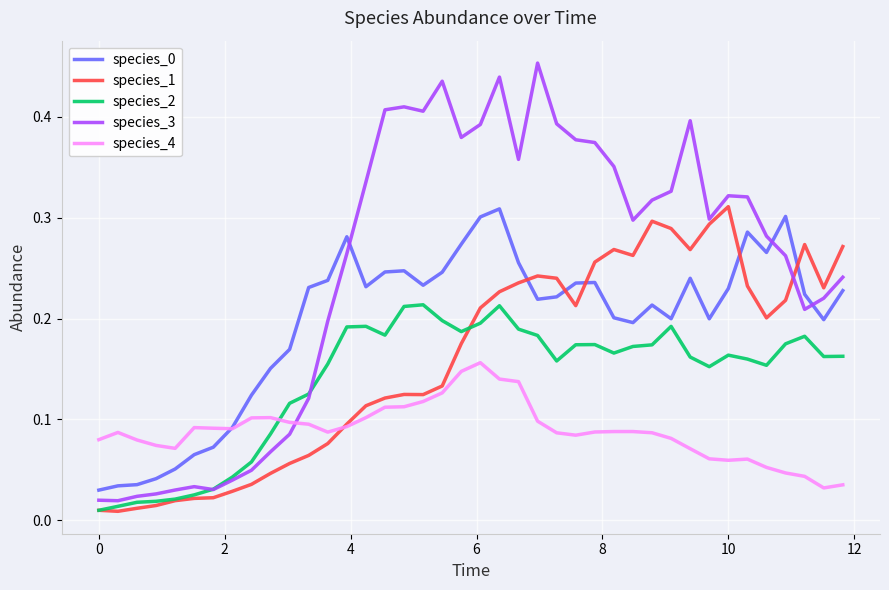

Which series has the largest range (max minus min)?

species_3